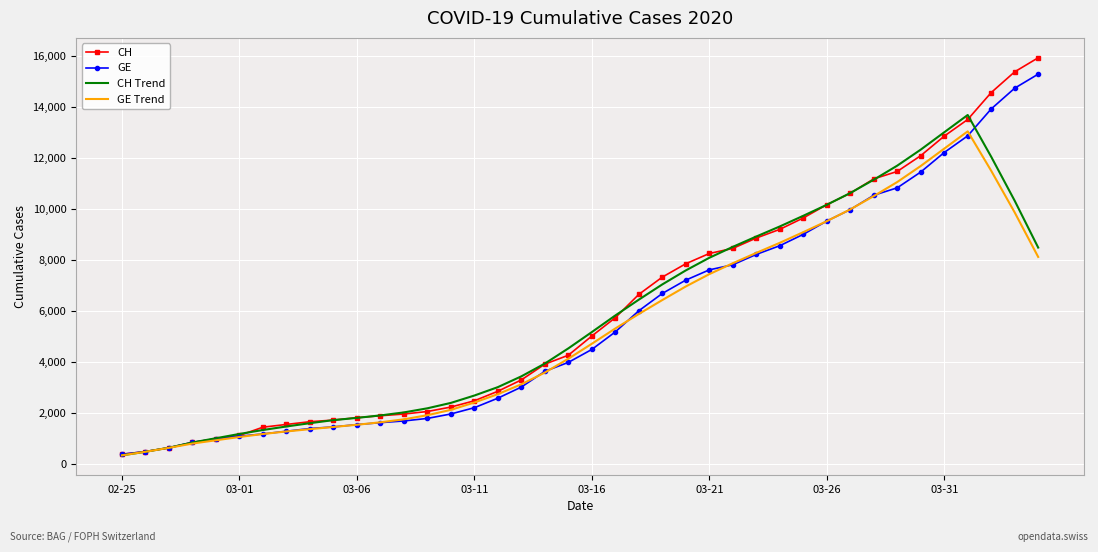

What is the highest value of the CH Trend series?

13681.7